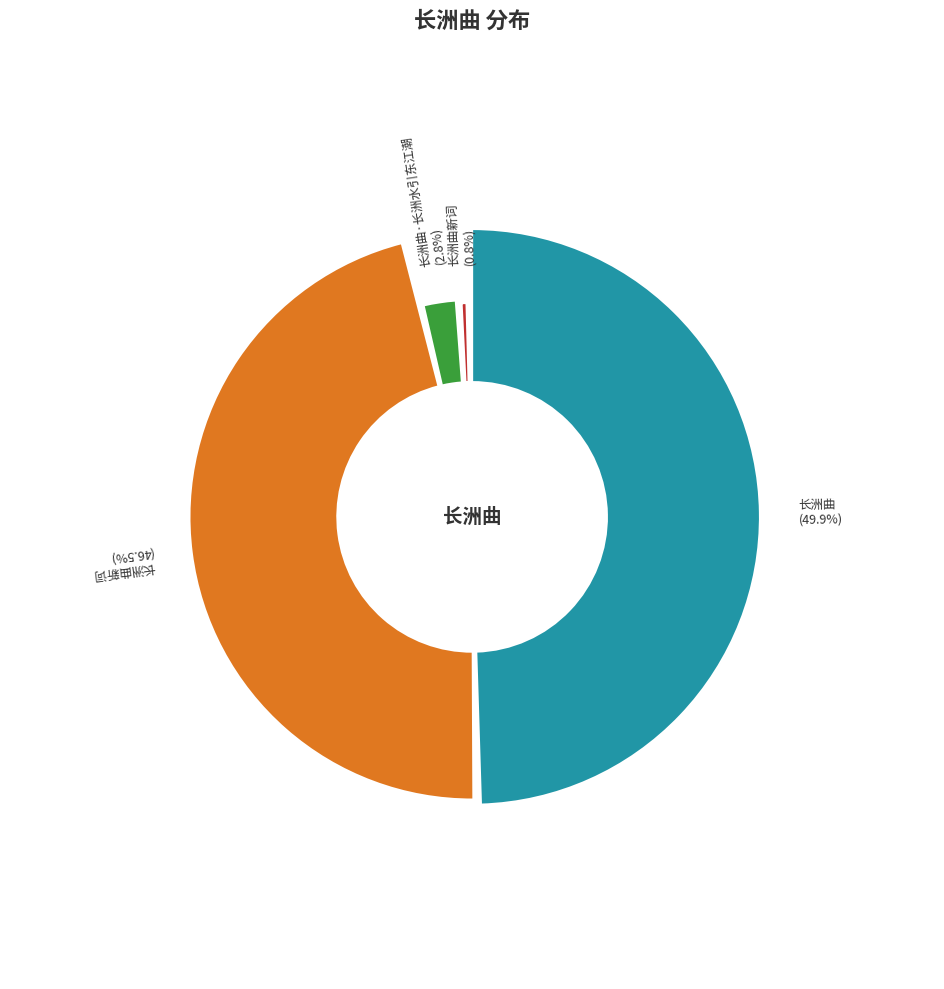

To the nearest percent, what percentage of the pie is 长洲曲新词?

1%